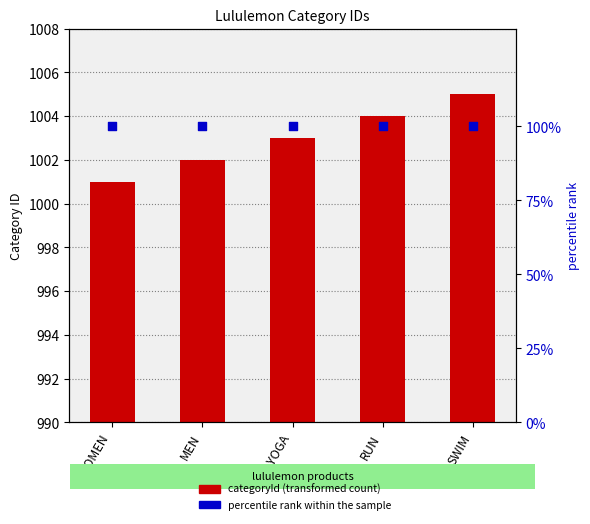

Which series contains the lowest Y value?

percentile rank within the sample